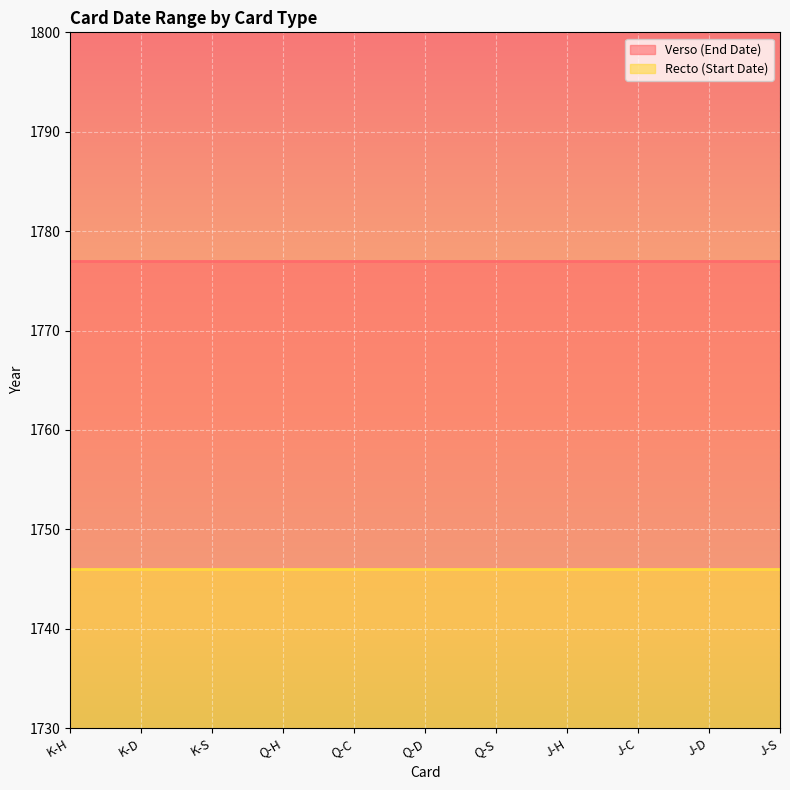

Reading left to right, list all the values displayed in this chart.

Recto: 1746	1746	1746	1746	1746	1746	1746	1746	1746	1746	1746
Verso: 1777	1777	1777	1777	1777	1777	1777	1777	1777	1777	1777